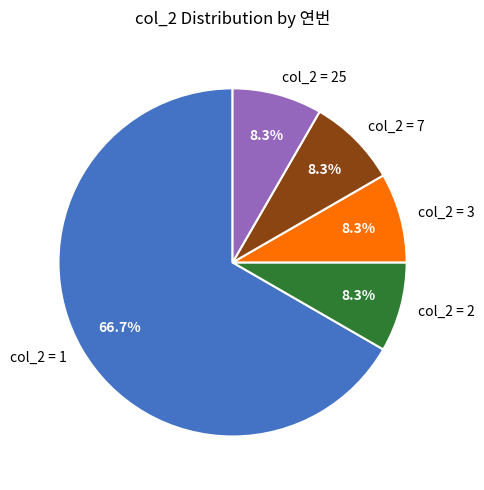

Which has a higher value, col_2 = 1 or col_2 = 2?

col_2 = 1